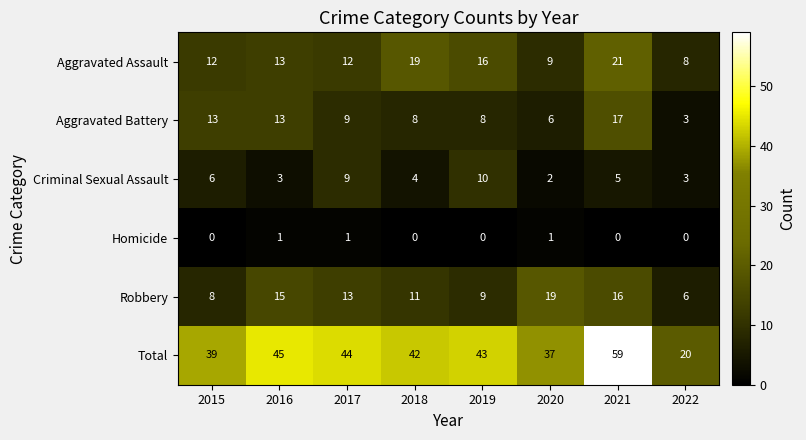

What is the difference between the second highest and second lowest values in the Aggravated Battery series?

7